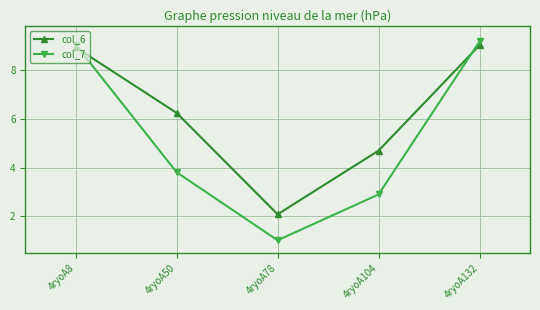

What is the highest value of the col_7 series?

9.2